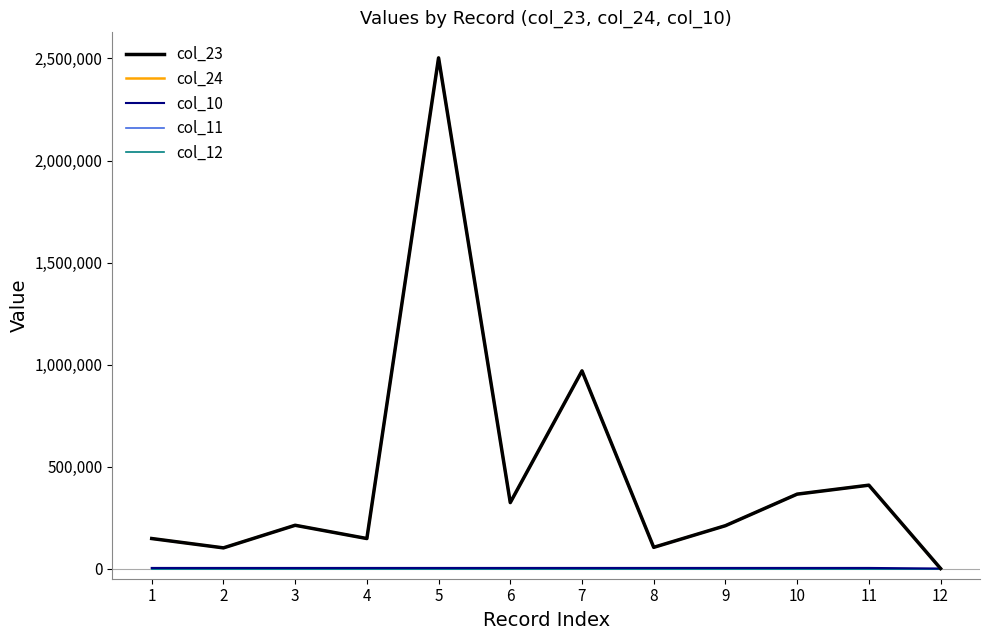

Reading right to left, list all the values displayed in this chart.

col_23: 0	408540	364639	209990	103840	968774	323180	2503094	147000	211997	101200	147000
col_24: 0	408540	364639	209990	103840	968774	323180	2503094	147000	211997	101200	147000
col_10: 0	2825	2825	2825	2824	2823	2822	2821	2819	2750	2820	2819
col_11: 30	30	30	30	30	30	30	30	30	30	30	30
col_12: 30	30	30	30	30	30	30	30	30	30	30	30